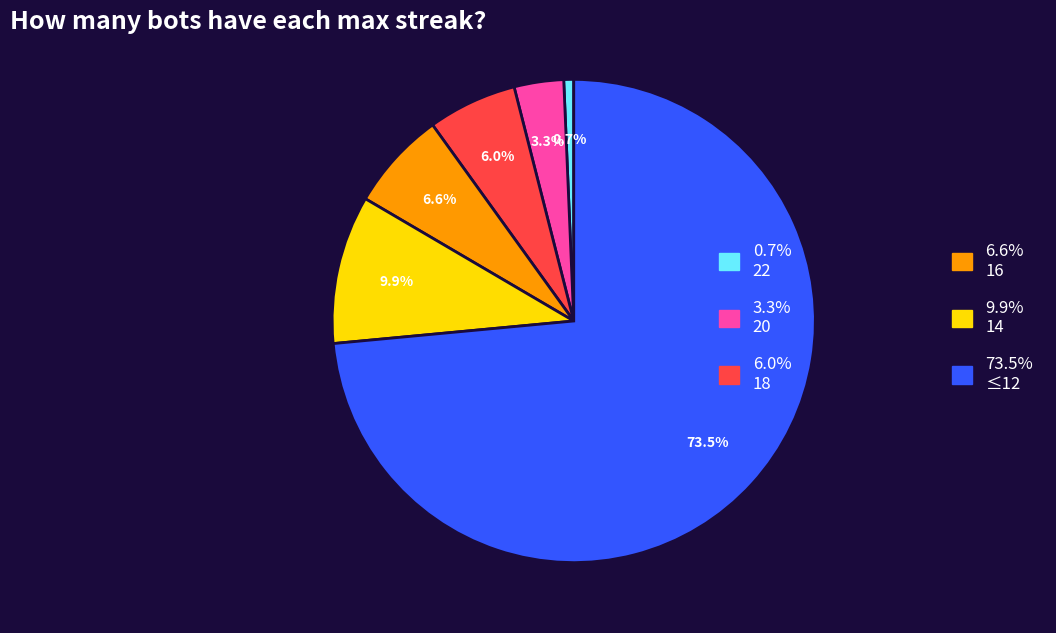

Which has a higher value, 3.3% 20 or 73.5% ≤12?

73.5% ≤12